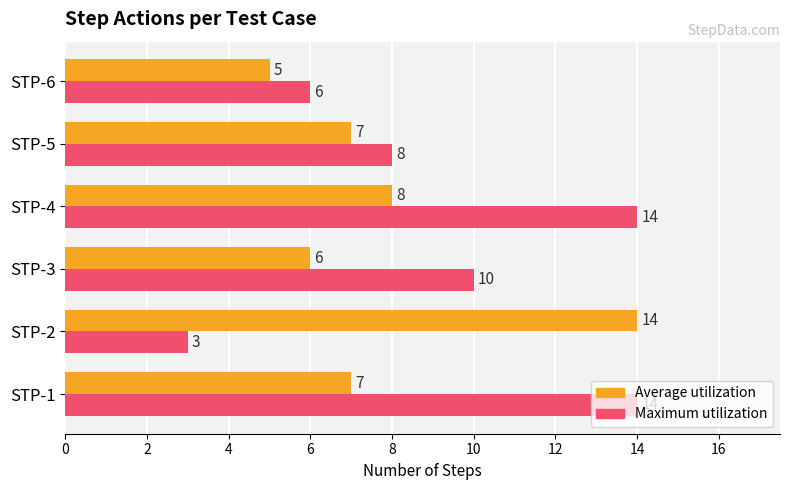

The value of Average utilization at STP-6 is 1. True or false?

False